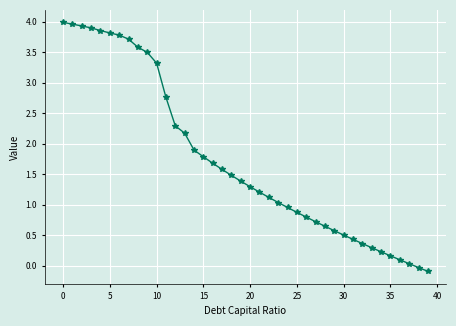

What is the greatest value displayed?

4.0